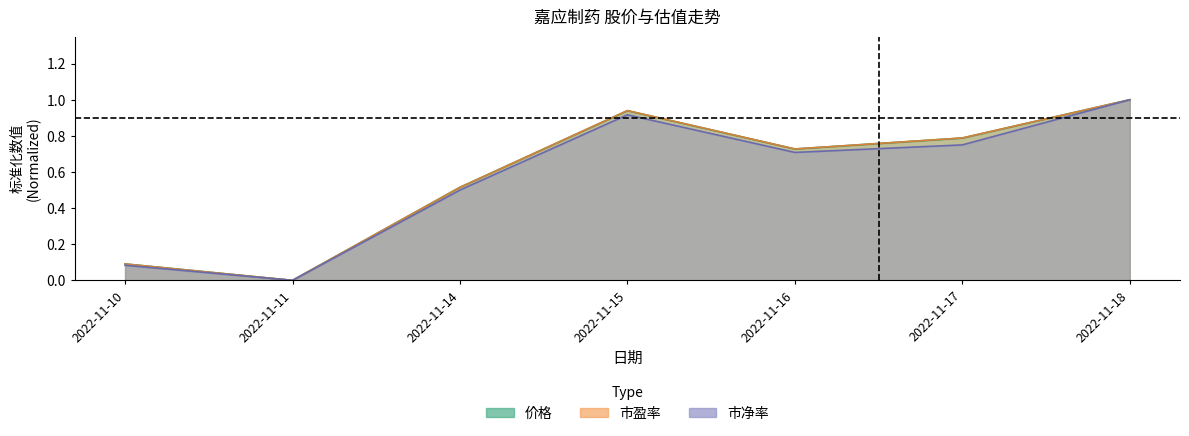

True or false: 市盈率 has more than 0 interior local peaks.

True